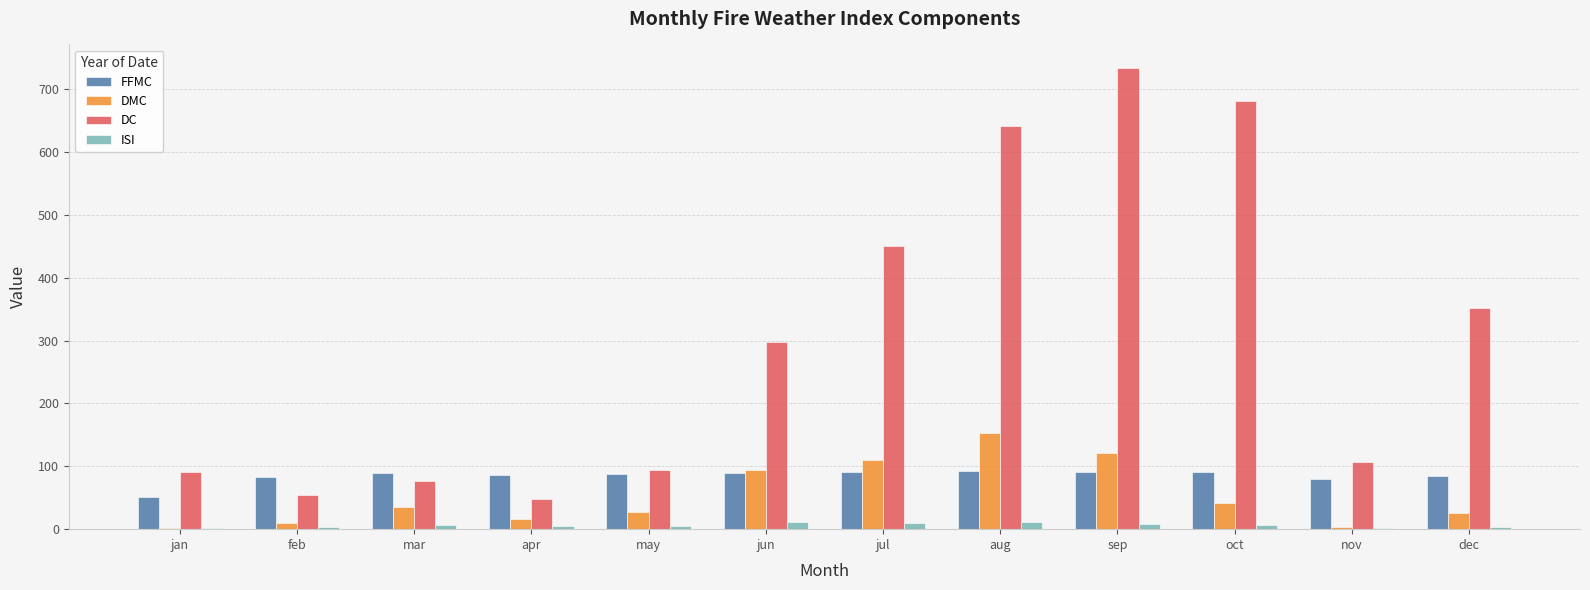

Which series changed the most between jan and aug?

DC